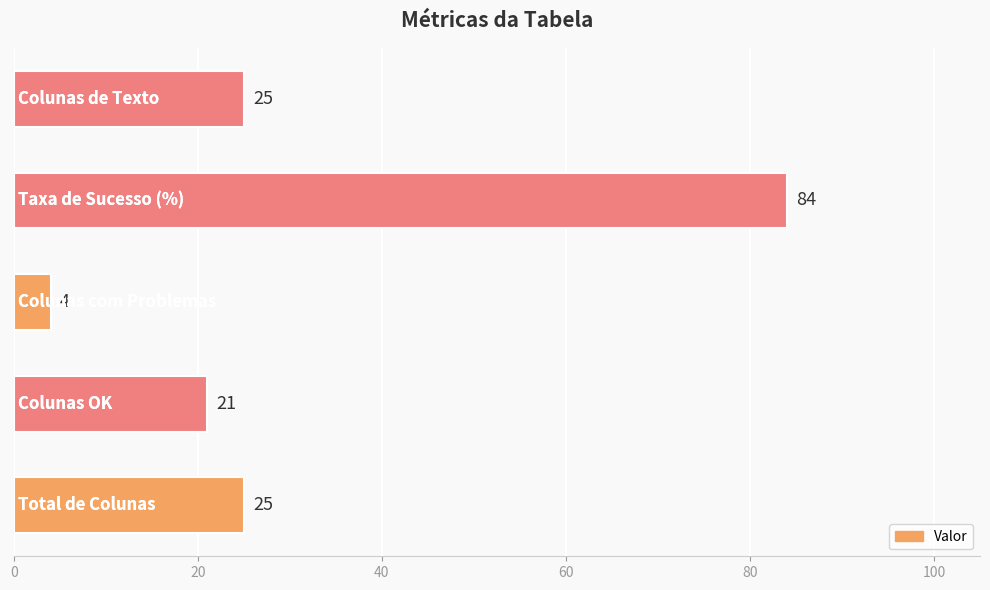

What is the difference between the maximum and minimum values?

80